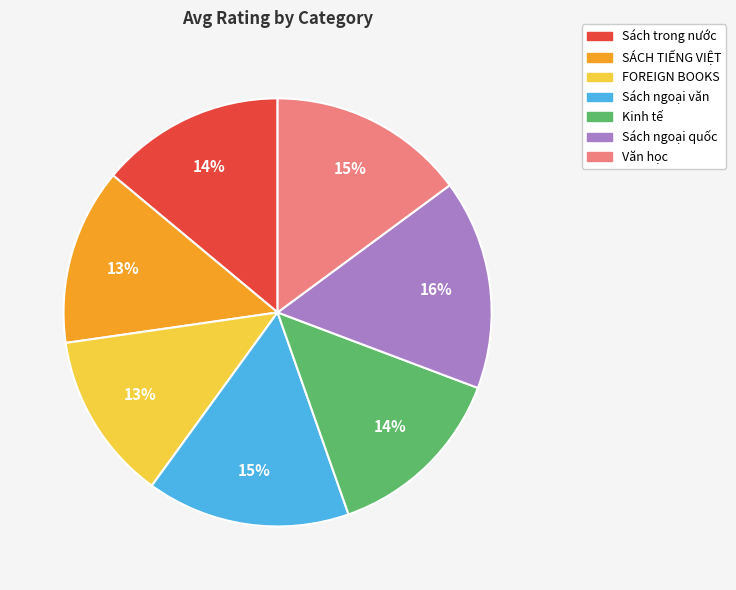

Approximately how many times larger is the value at Sách trong nước compared to Kinh tế?

1.0